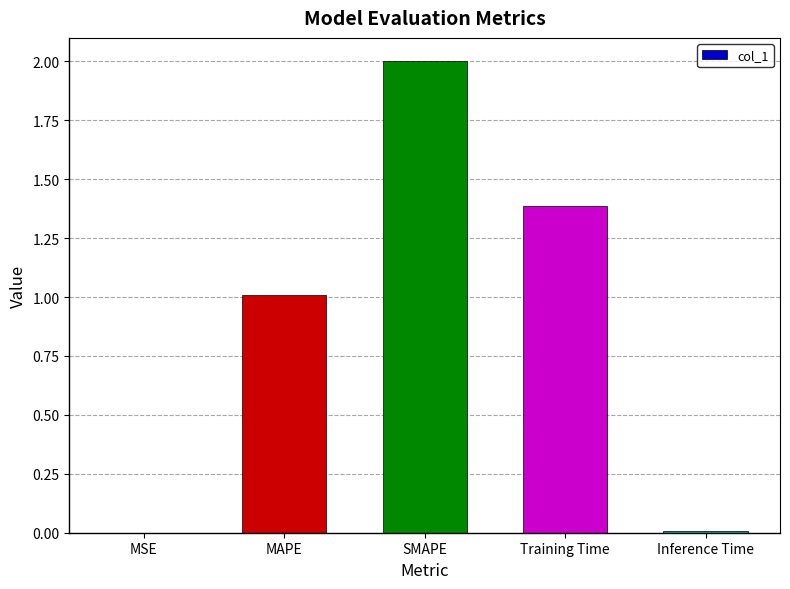

At which category does the chart reach its peak across all series?

SMAPE